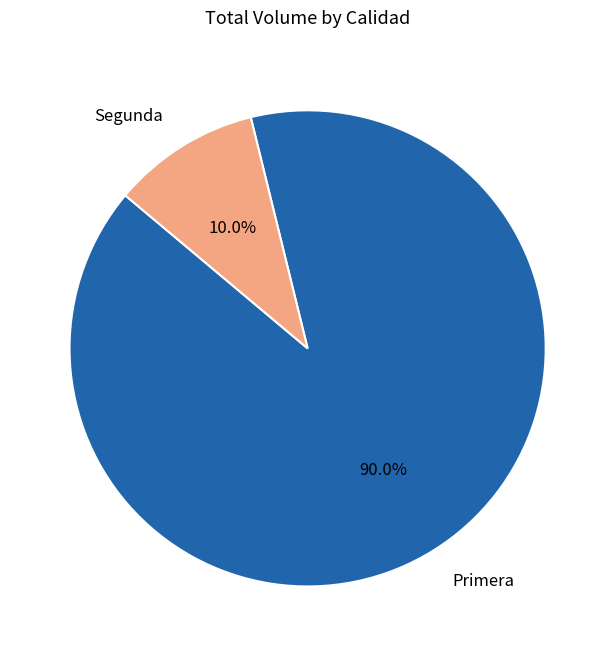

Do Primera and Segunda together represent more than half of the pie?

Yes